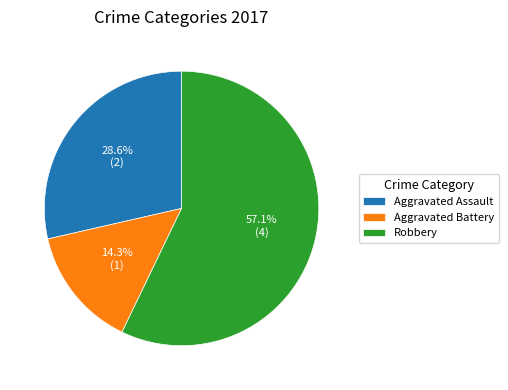

Is it true that Aggravated Battery is 9% of the pie?

False